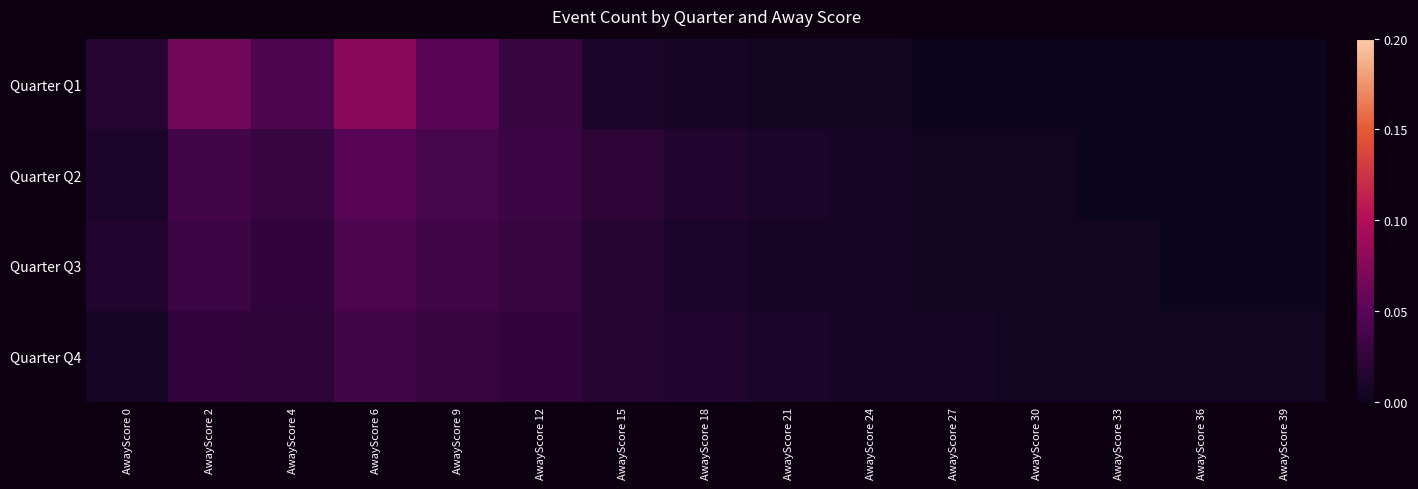

Rank the series by their average value, from highest to lowest.

Quarter Q1, Quarter Q2, Quarter Q3, Quarter Q4